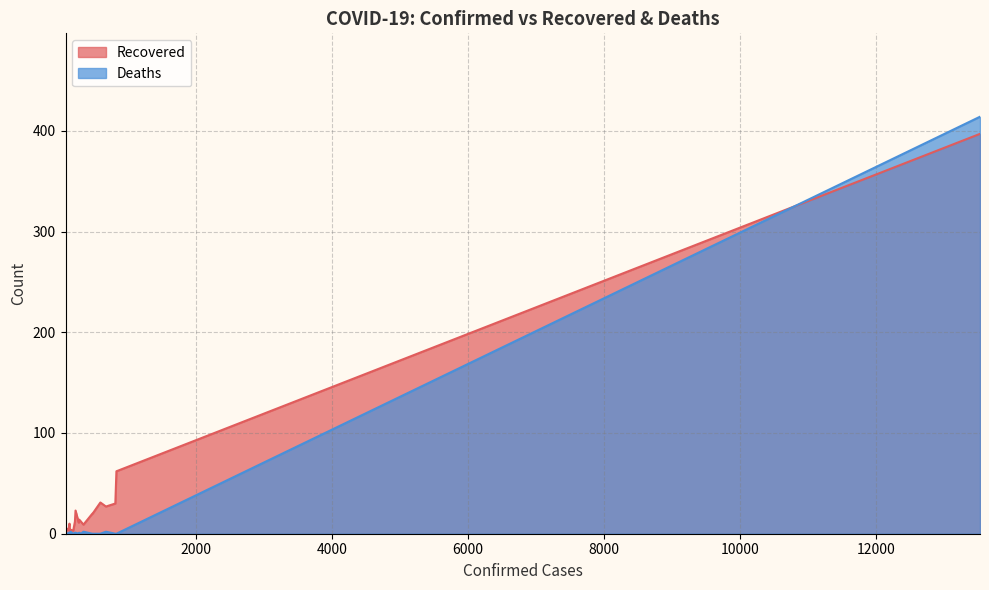

What is the sum of the Deaths values at 13522 and 139?

414